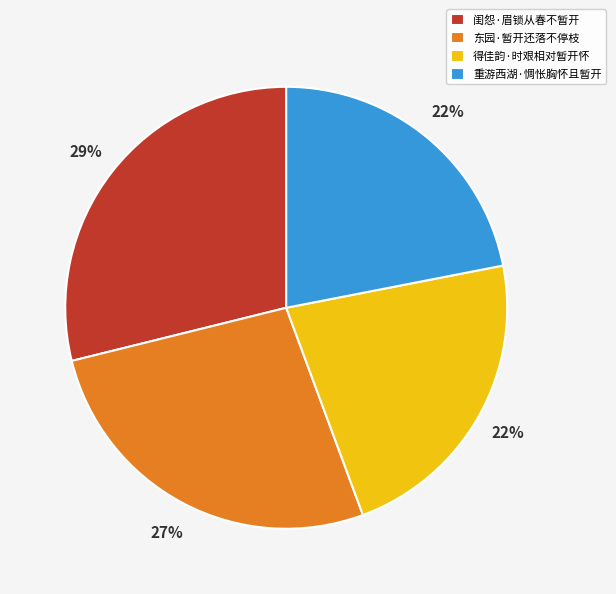

To the nearest percent, what is the difference between the largest and smallest slice percentages?

7%